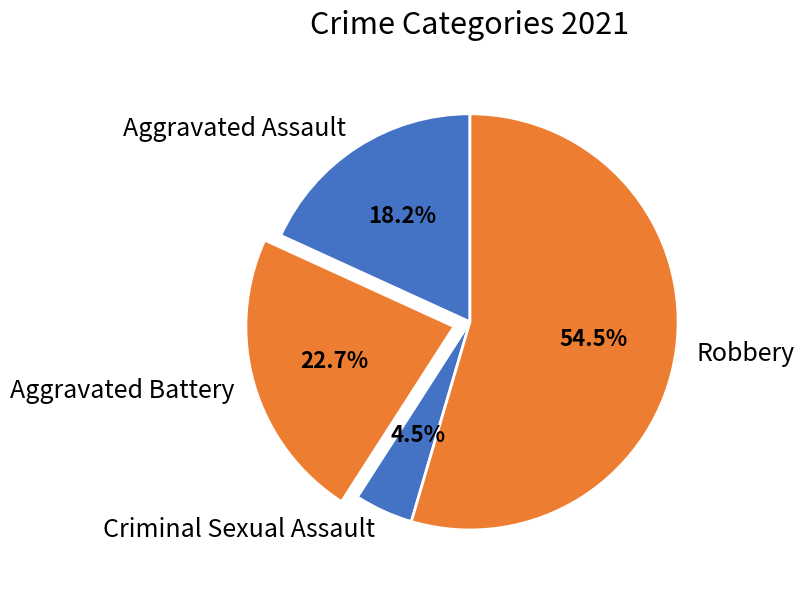

To the nearest percent, what percentage of the pie is Aggravated Battery?

23%